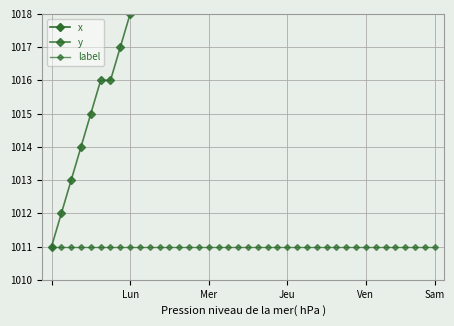

The value of x at 29 is 262. True or false?

False